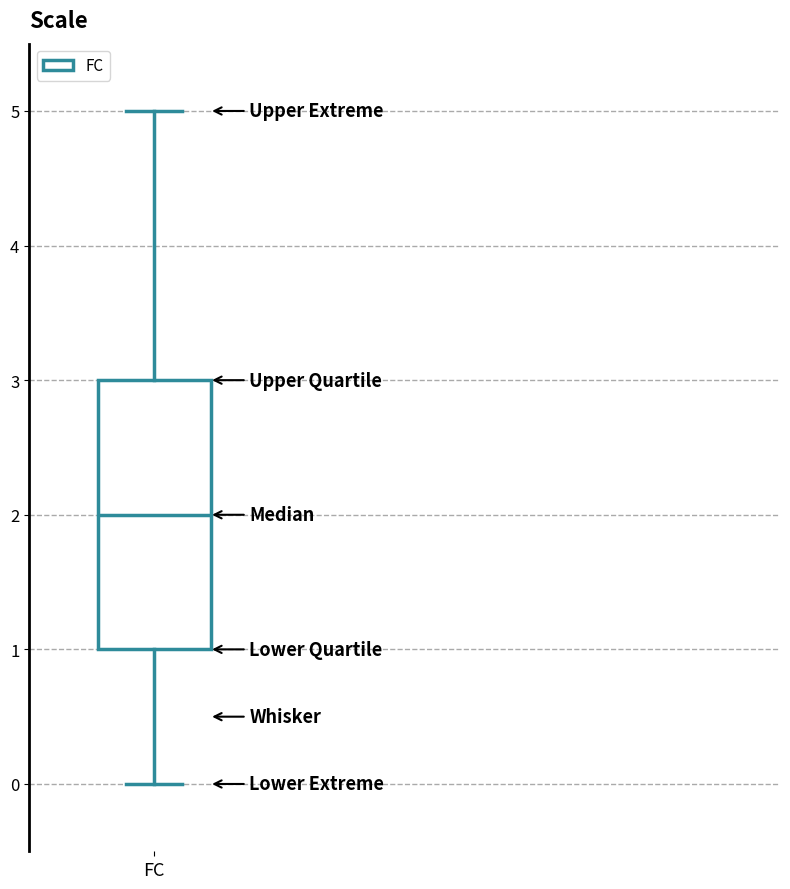

Read this box plot against the y-axis: the position of the median line, the range covered by the box, and the ends of both whiskers. The values are not printed on the chart, so give them approximately, as read against the axis.

median 2, box 1 to 3, whiskers 0 to 5